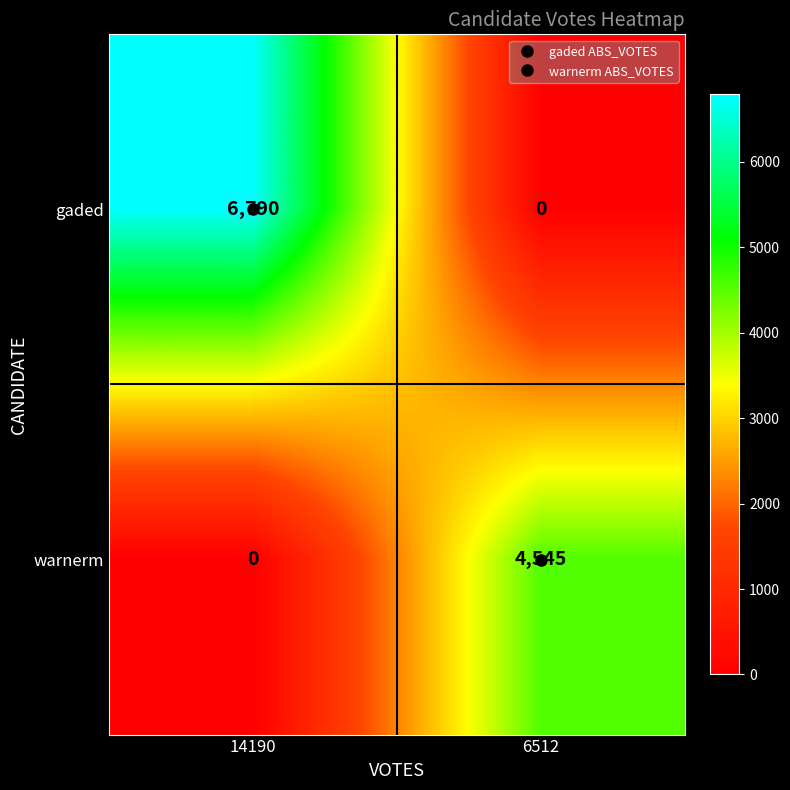

At which label does warnerm reach its minimum?

14190